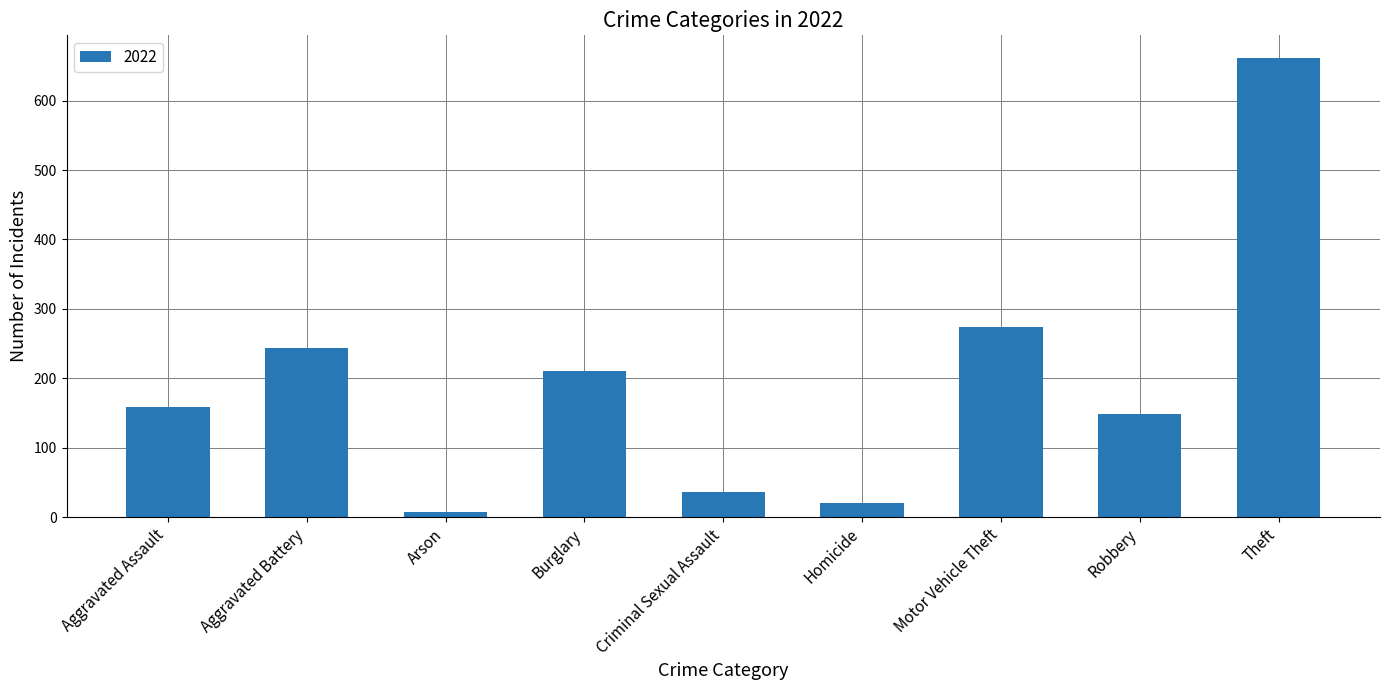

Between Aggravated Assault and Robbery, which is larger?

Aggravated Assault